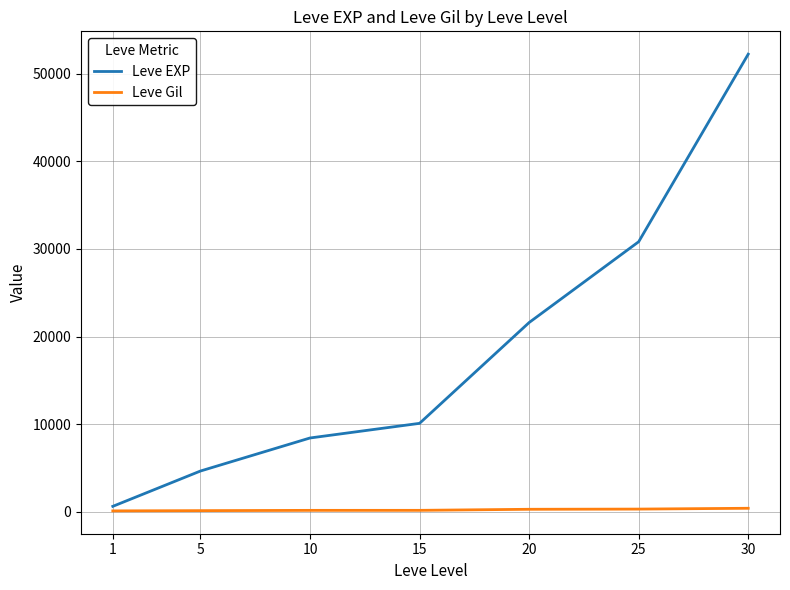

What is the total value across all series at 5?

4800